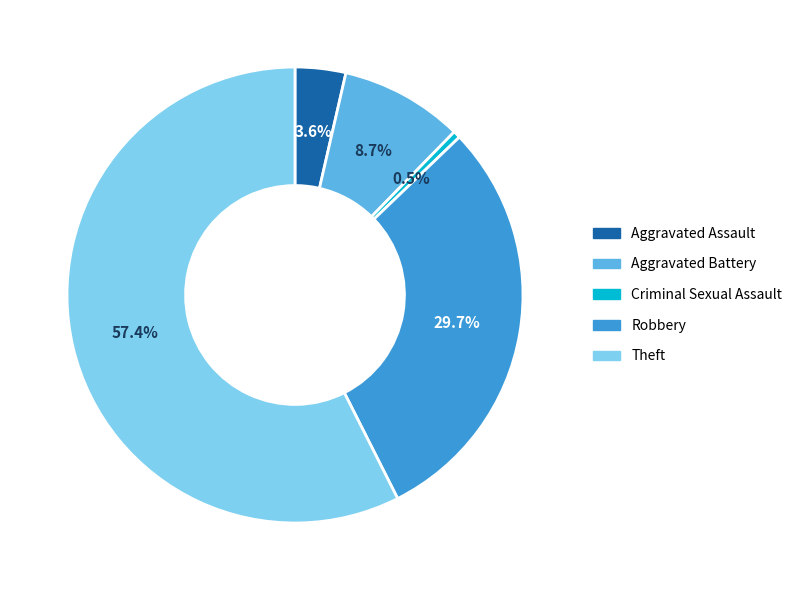

Is there a majority slice in this chart?

Yes